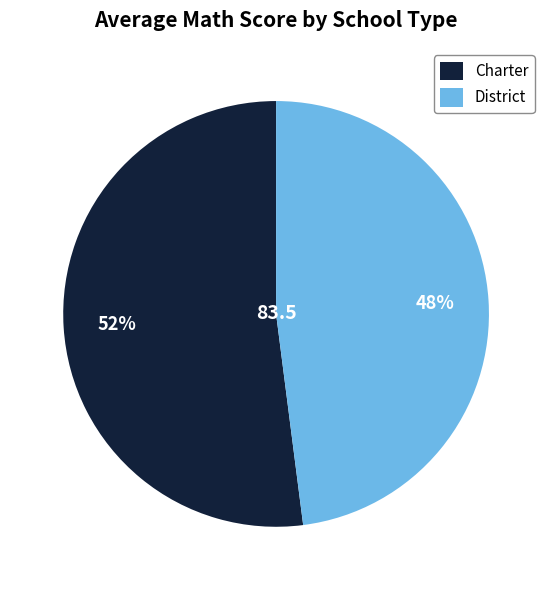

The District slice represents 40% of the pie. True or false?

False